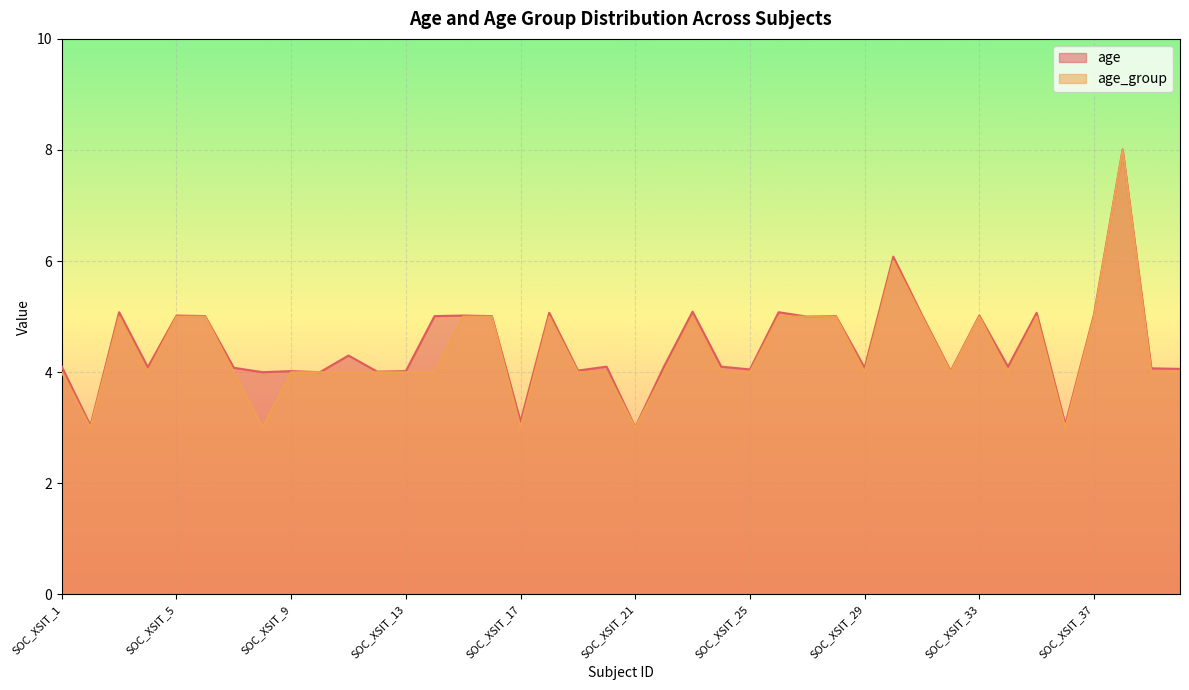

How many interior local valleys does the age_group series have?

9